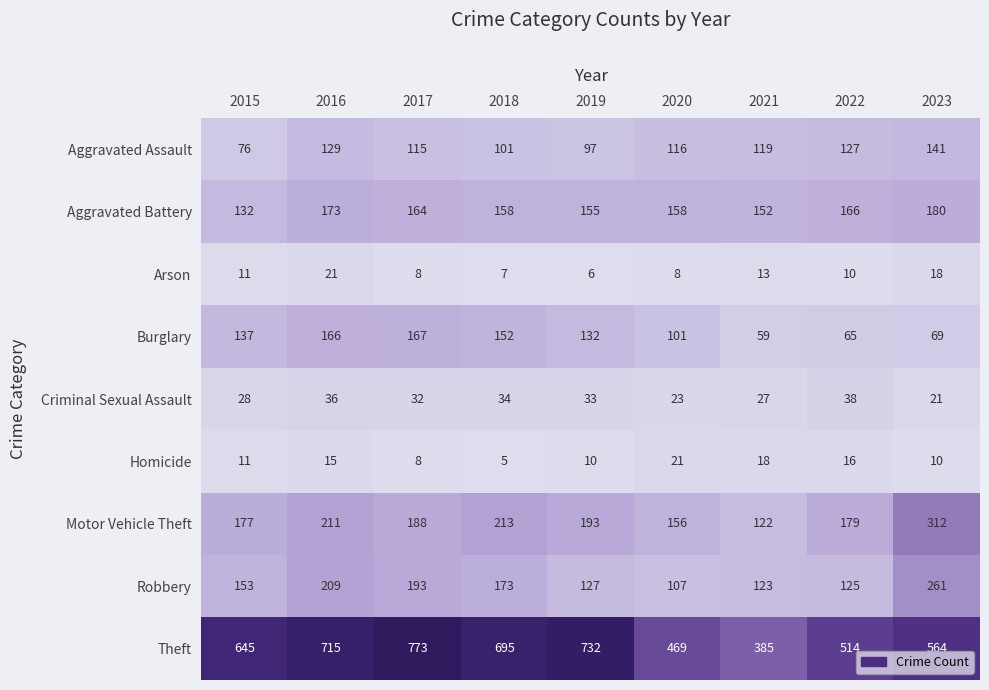

Rank the series at 2020 from lowest to highest value.

Arson, Homicide, Criminal Sexual Assault, Burglary, Robbery, Aggravated Assault, Motor Vehicle Theft, Aggravated Battery, Theft